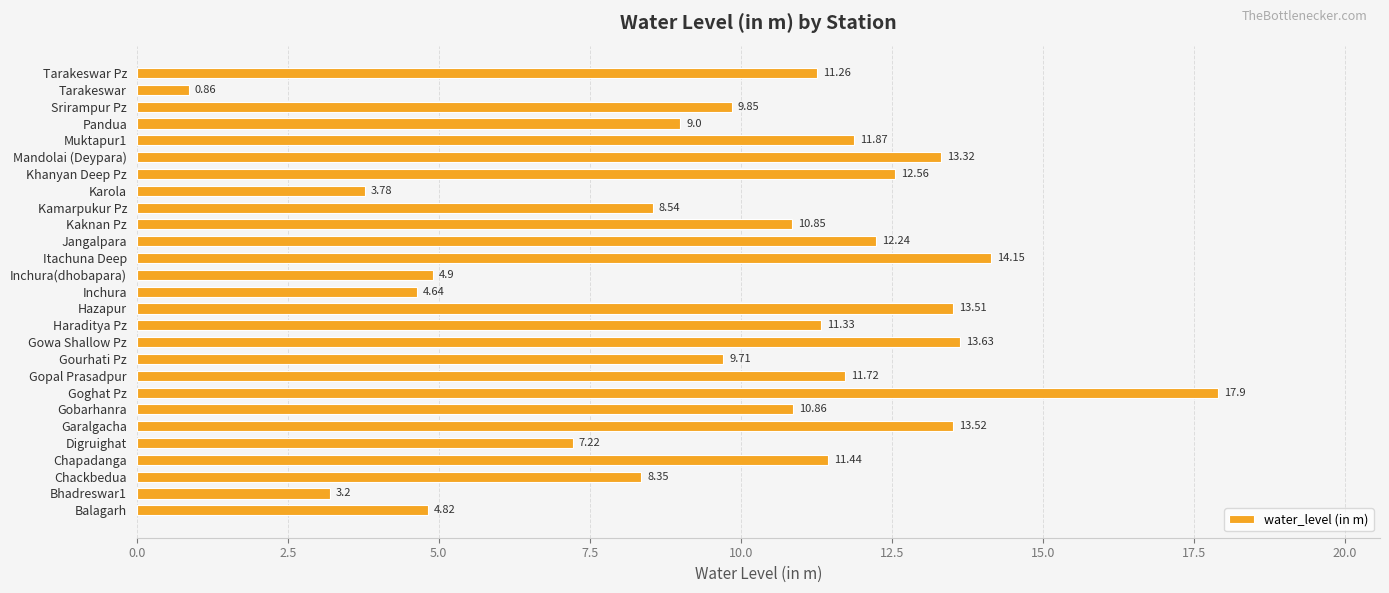

At which category does the chart reach its peak across all series?

Goghat Pz